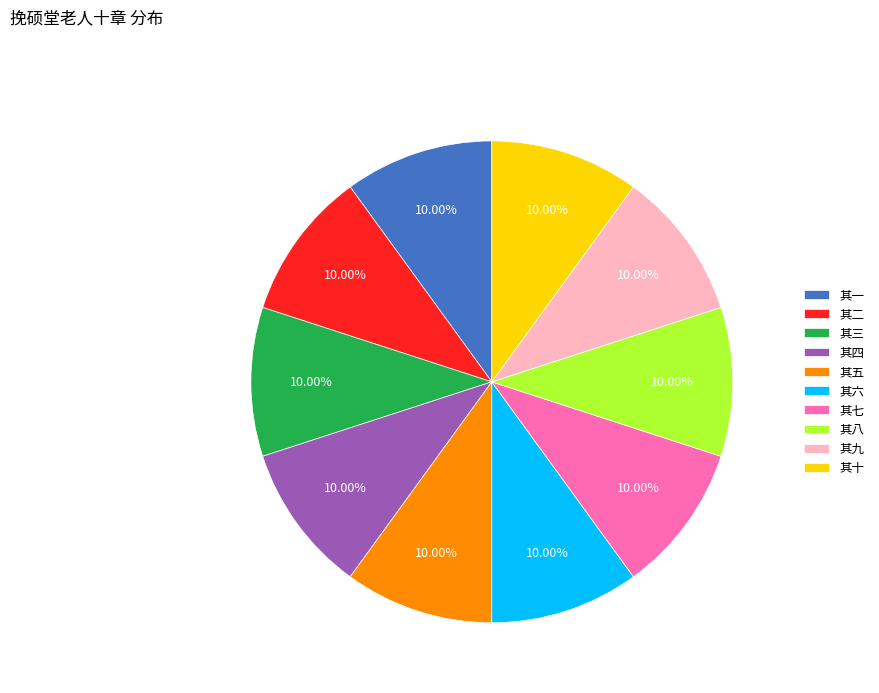

What percentage is NOT represented by 其三?

90.0%